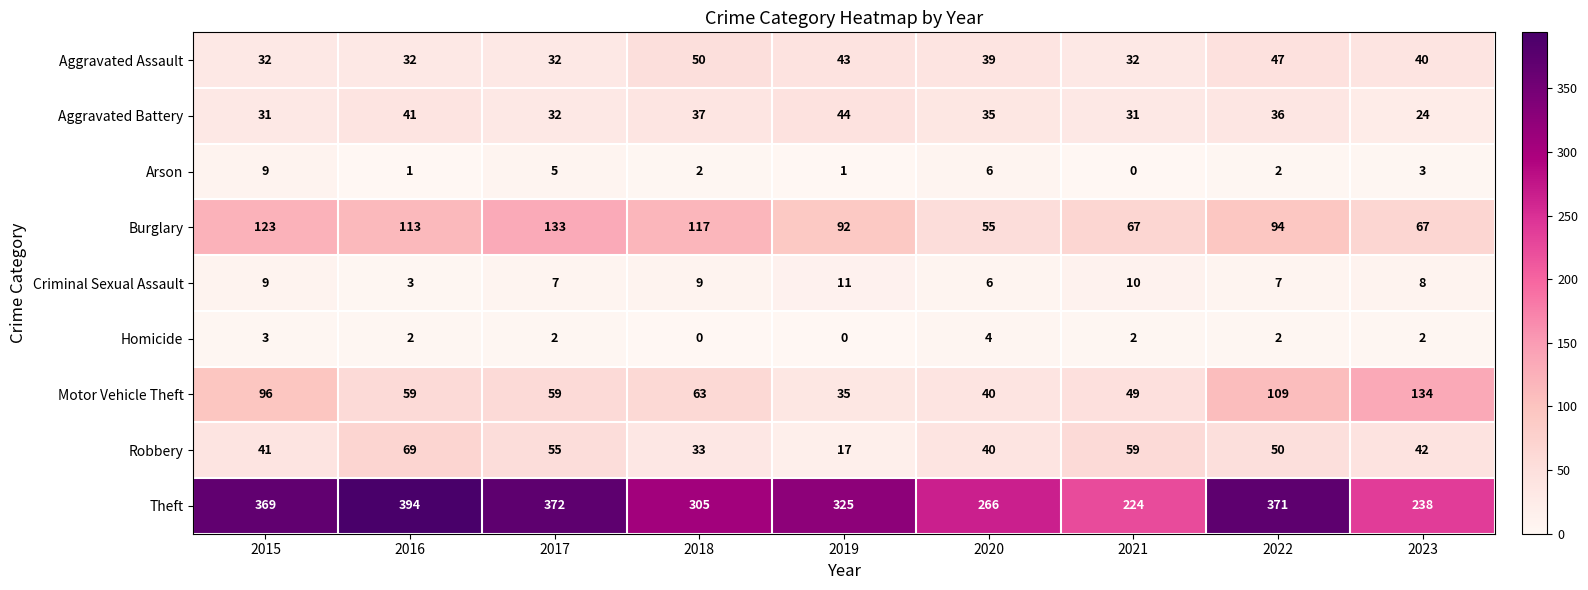

At 2023, list the series in order from largest to smallest.

Theft, Motor Vehicle Theft, Burglary, Robbery, Aggravated Assault, Aggravated Battery, Criminal Sexual Assault, Arson, Homicide